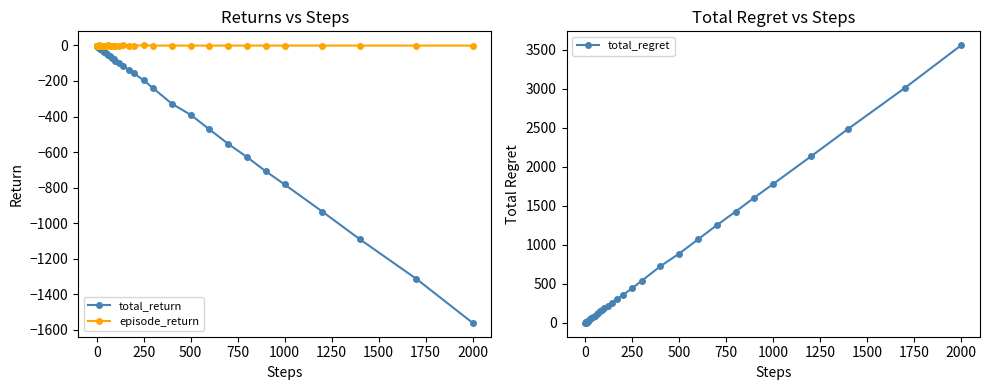

True or false: episode_return has more than 0 interior local peaks.

True